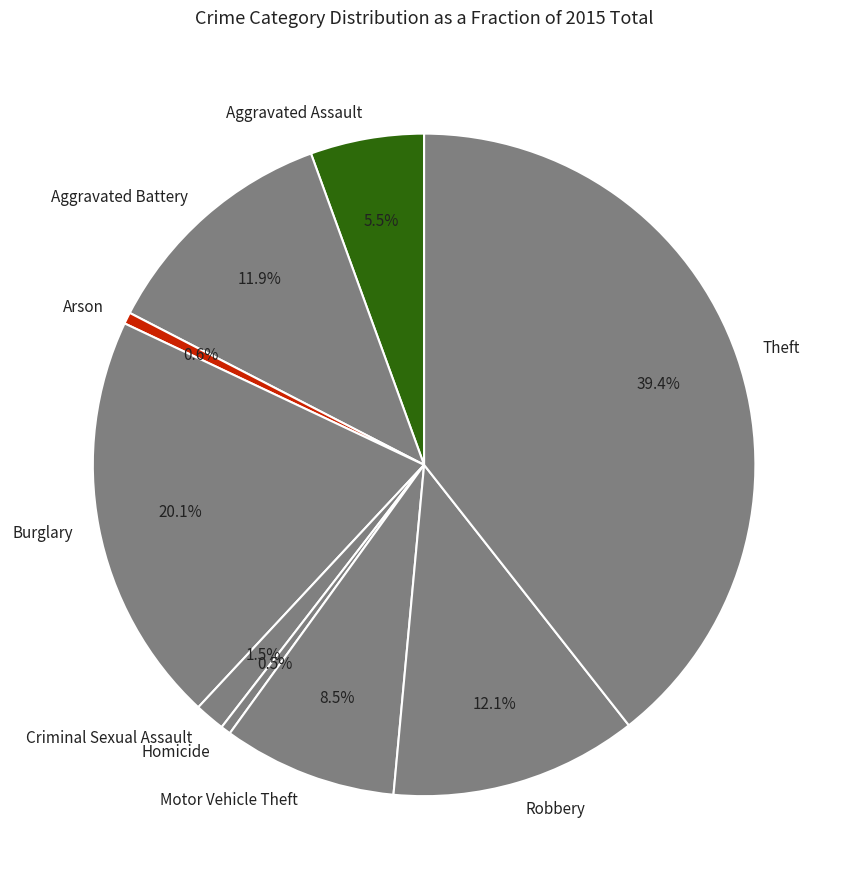

What portion of the pie excludes Aggravated Assault?

94.5%